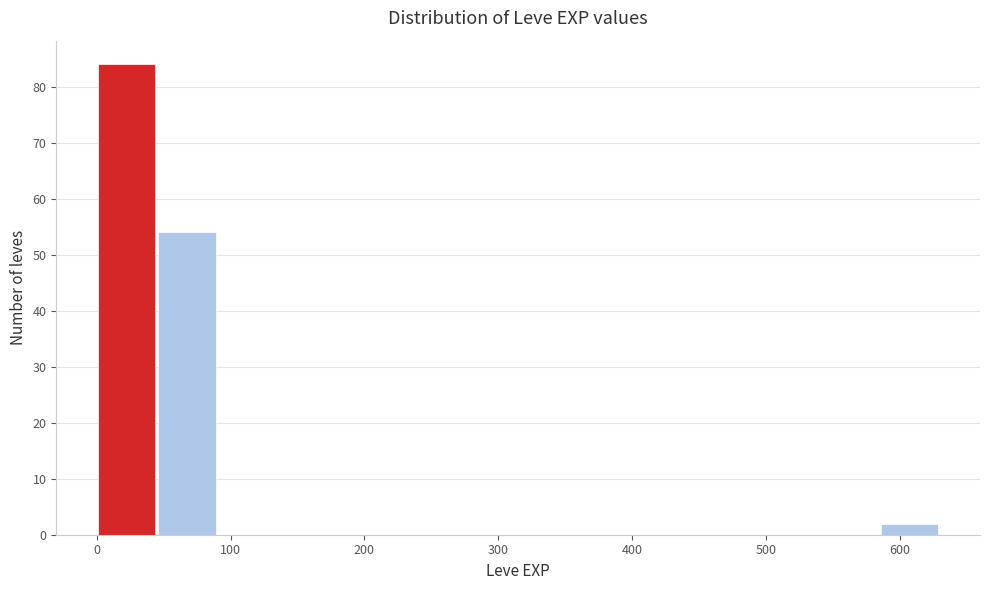

Reading left to right, list every bar in this chart as the range it spans on the x-axis followed by its height. Neither the bar edges nor the heights are printed on the chart, so give them approximately, as read against the axes.

1 to 46: 84
46 to 91: 54
91 to 136: 0
136 to 181: 0
181 to 226: 0
226 to 271: 0
271 to 316: 0
316 to 361: 0
361 to 406: 0
406 to 451: 0
451 to 496: 0
496 to 541: 0
541 to 586: 0
586 to 631: 2